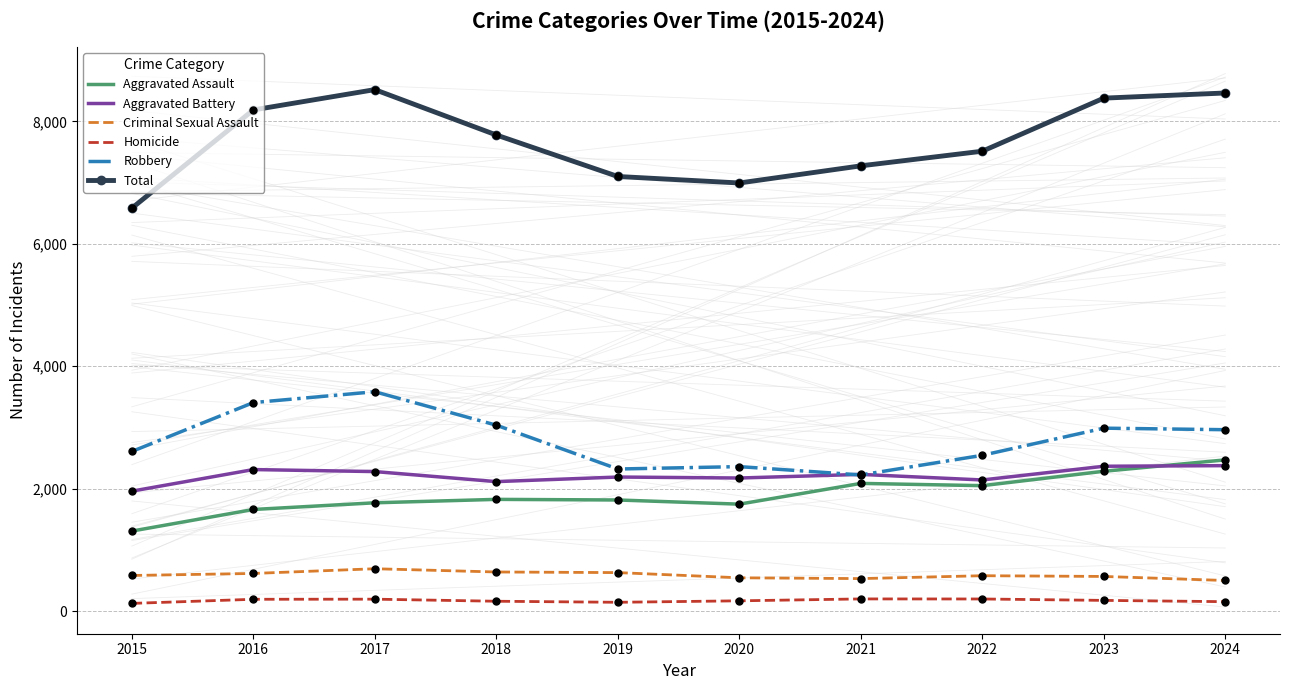

Which series has the widest spread of values?

Total